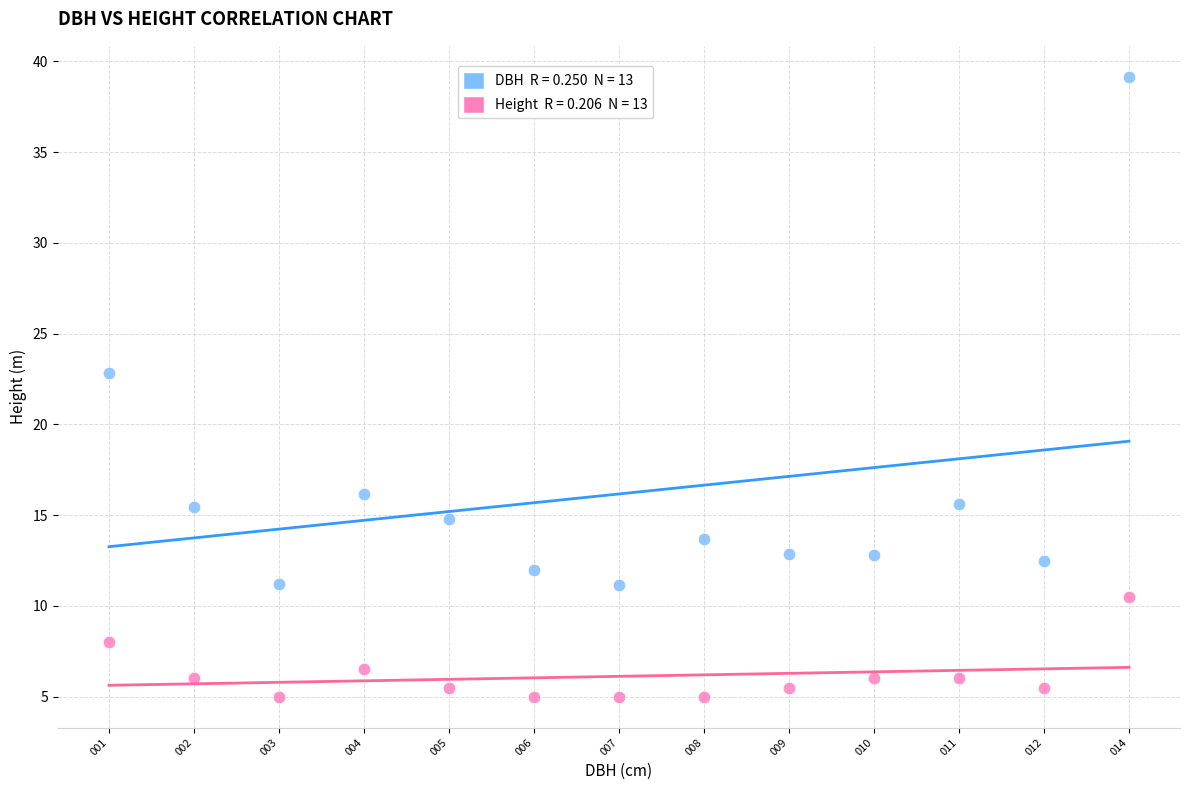

Across all series, what Y value is closest to 22?

22.9